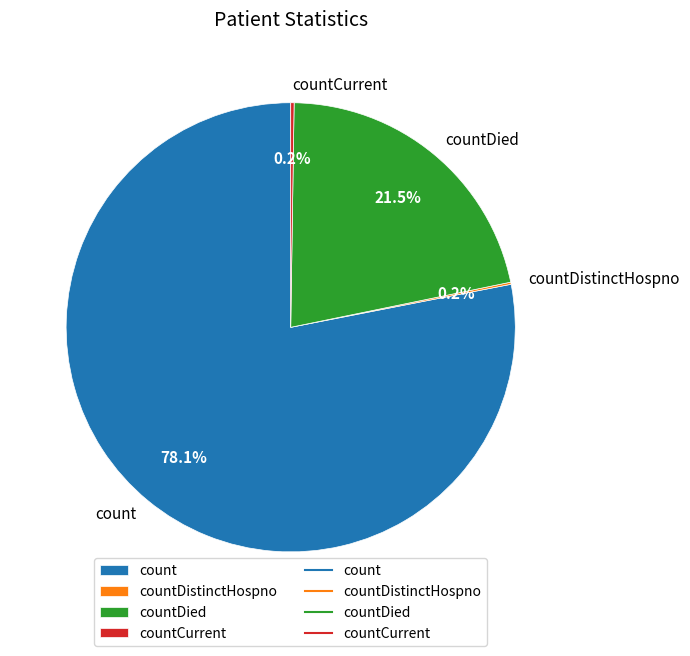

Approximately how many times larger is the value at count compared to countDied?

3.6